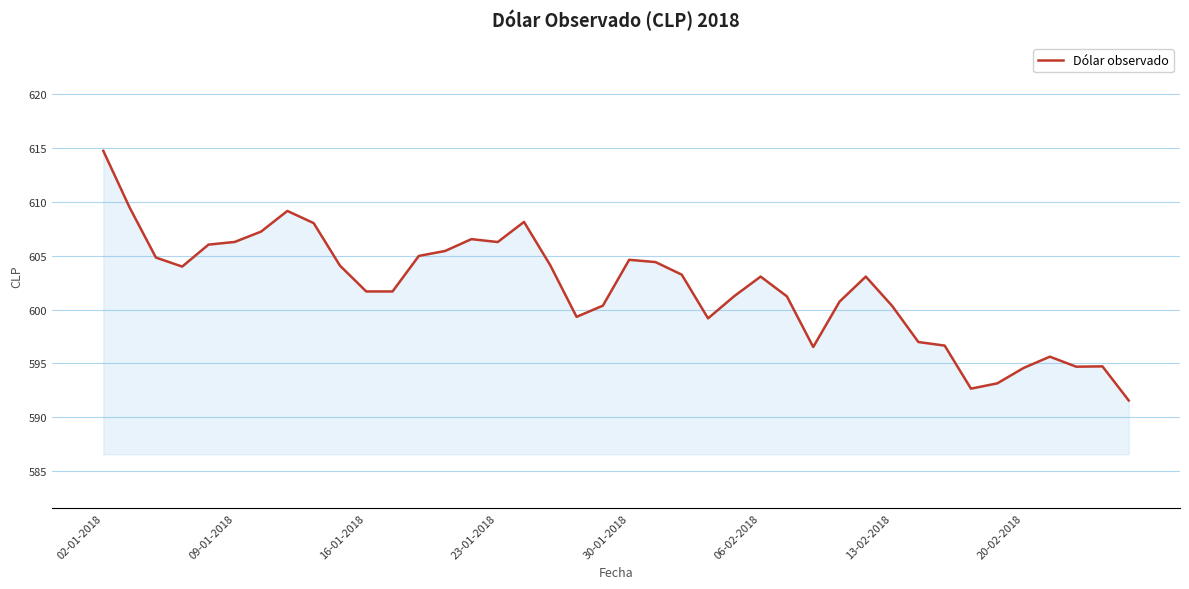

What is the smallest value displayed?

591.6